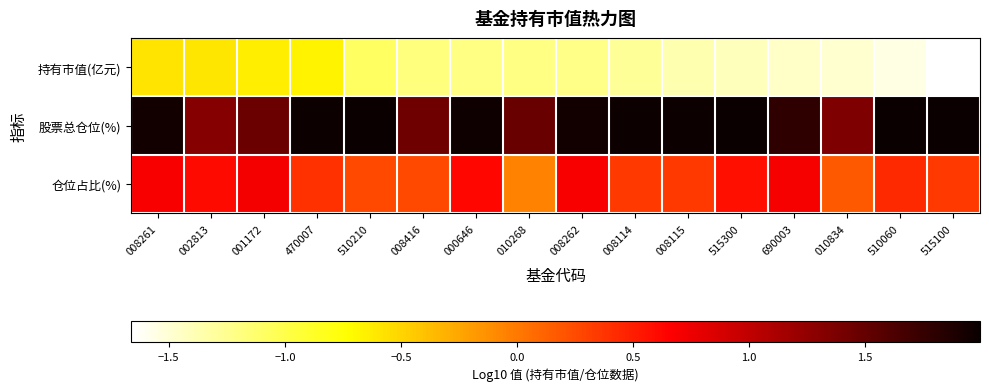

At how many categories does at least one series exceed 1?

16